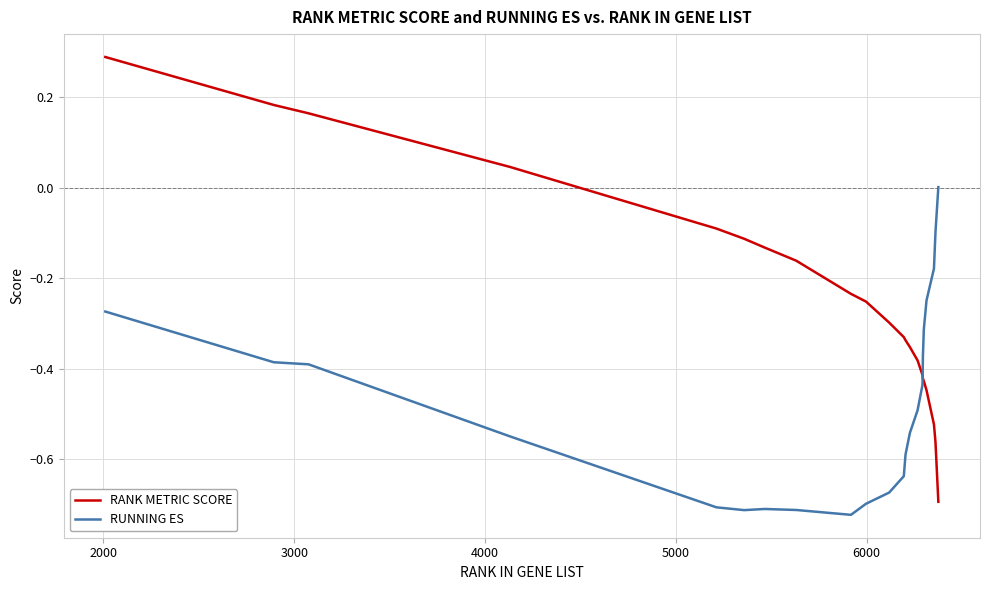

Rank the series by their maximum value, from lowest to highest.

RUNNING ES, RANK METRIC SCORE